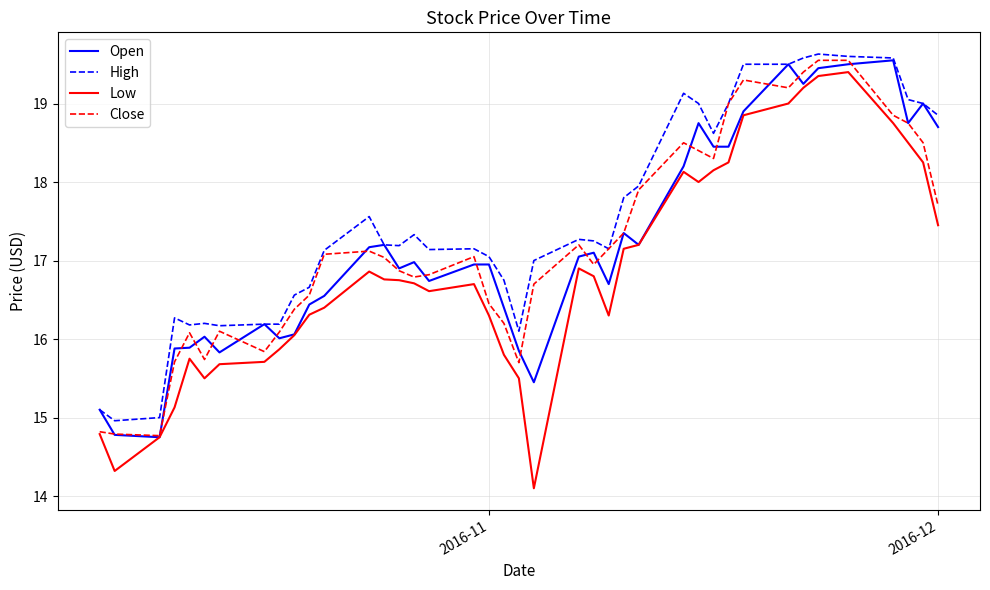

Which series has the largest range (max minus min)?

Low